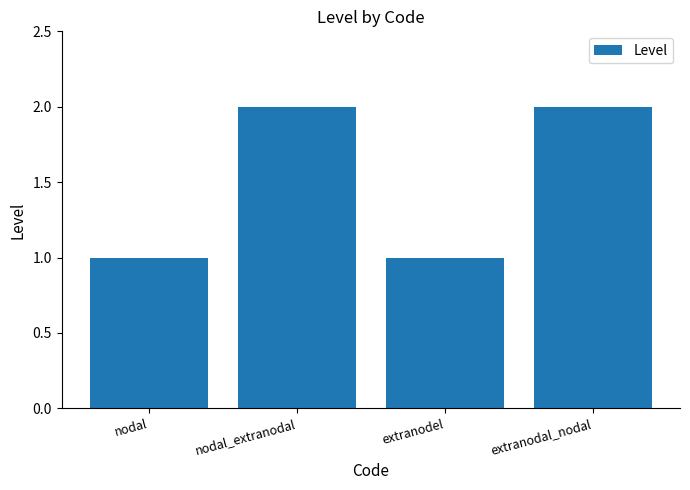

What is the label of the 2nd bar from the left?

nodal_extranodal